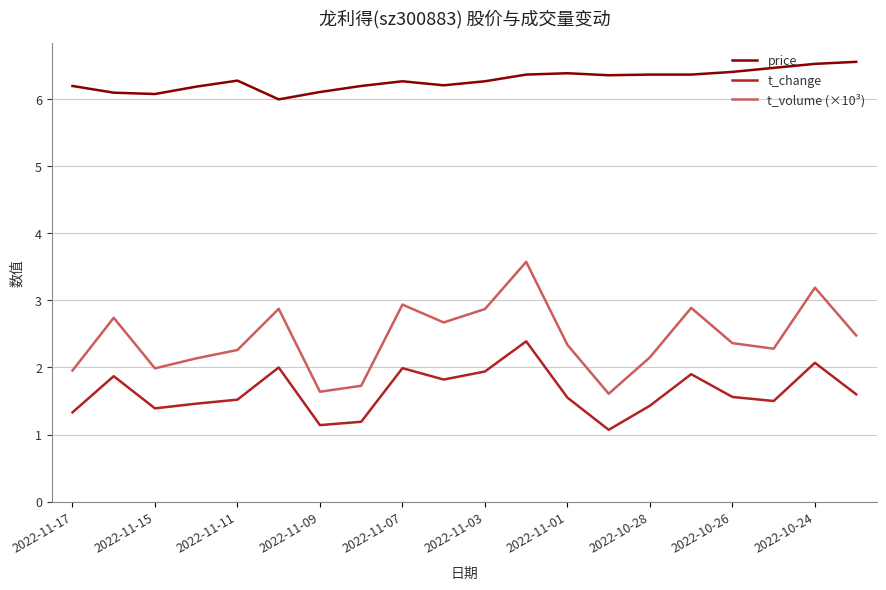

What is the minimum value shown in the chart?

1.1